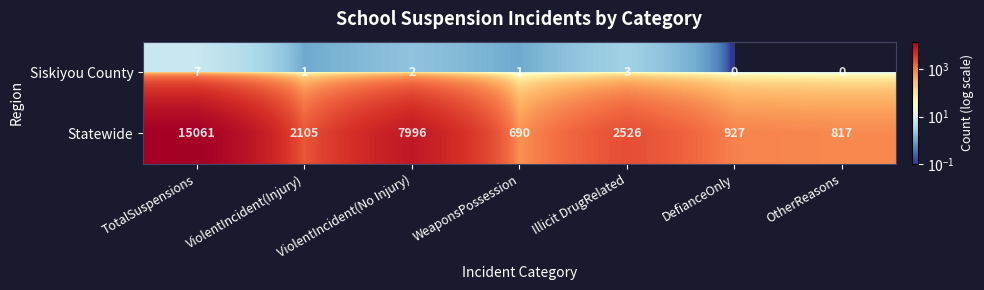

List the series in order of their overall mean, highest first.

Statewide, Siskiyou County